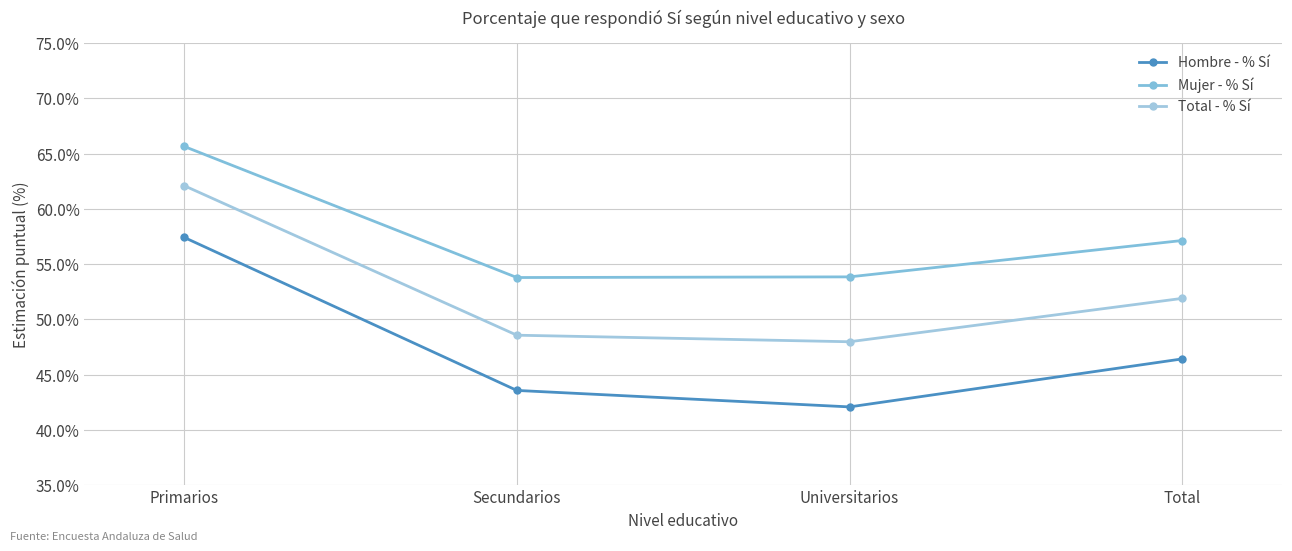

What is the lowest value of the Total - % Sí series?

0.5